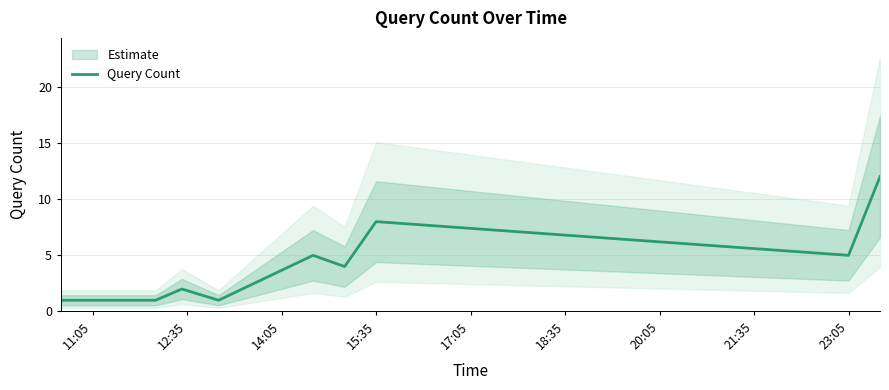

The Query Count series shows 3 at 23:05. True or false?

False